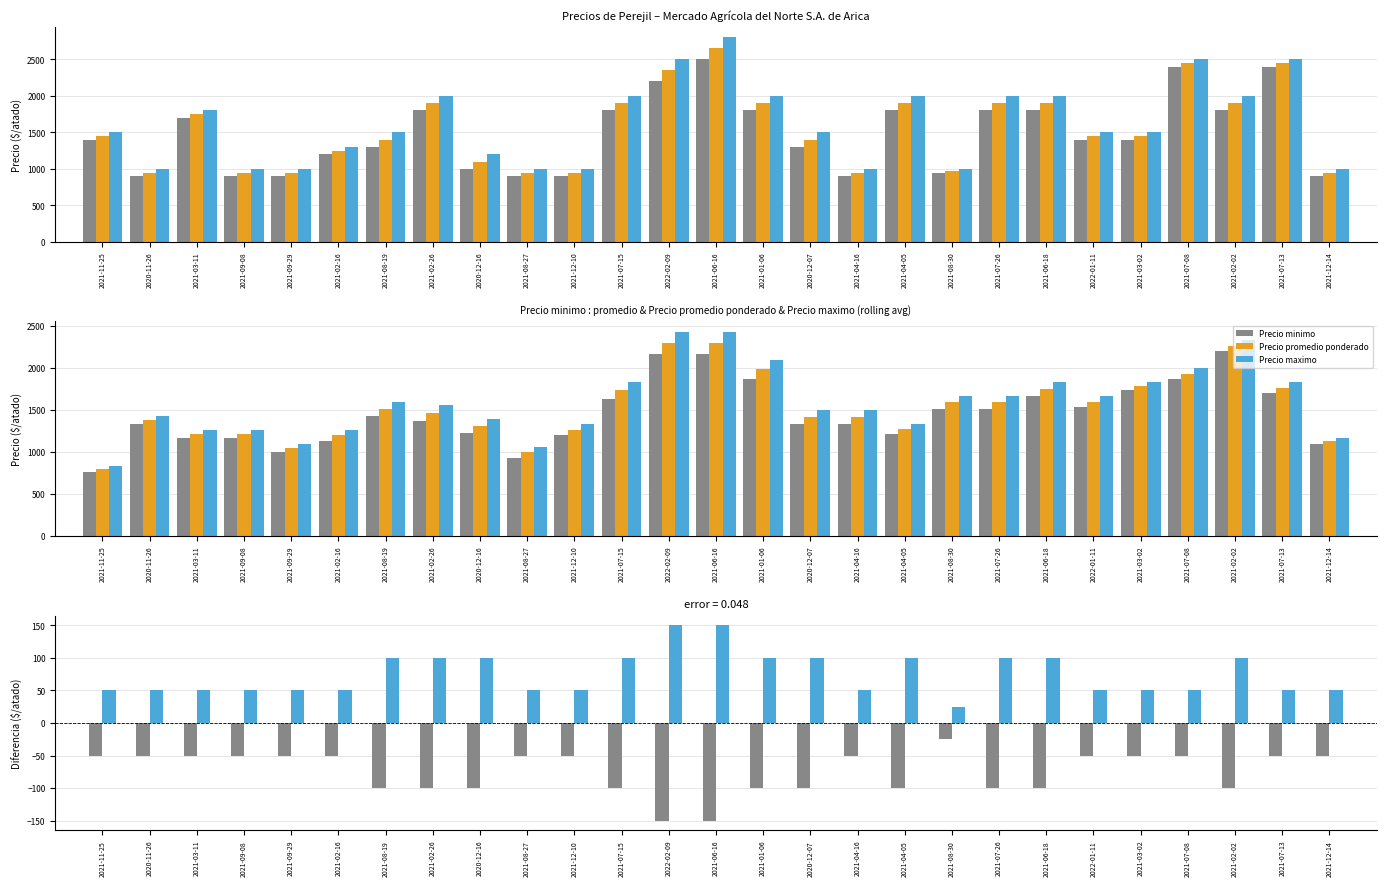

What is the difference between the maximum and minimum values in the Precio maximo - promedio series?

125.0